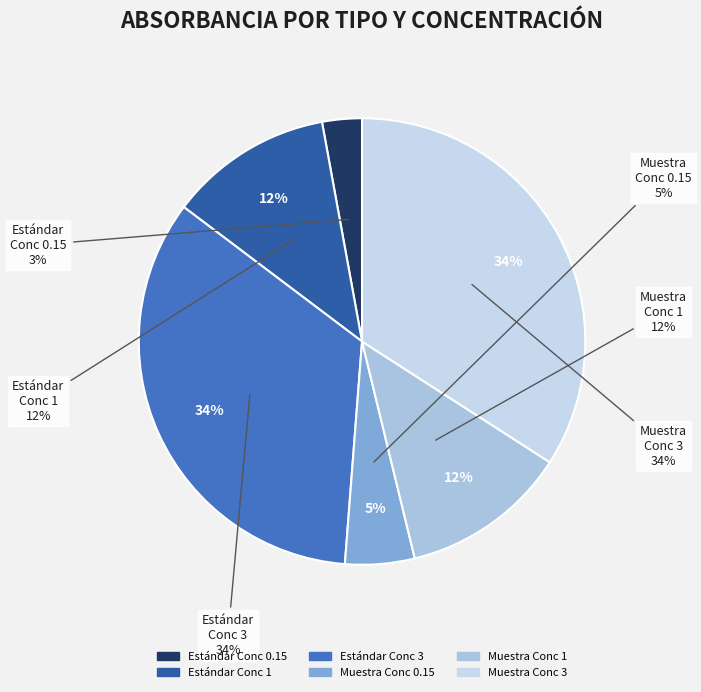

To the nearest percent, what is the combined percentage of Tipo Muestra - Concentración 0.15 and Tipo Muestra - Concentración 1?

17%